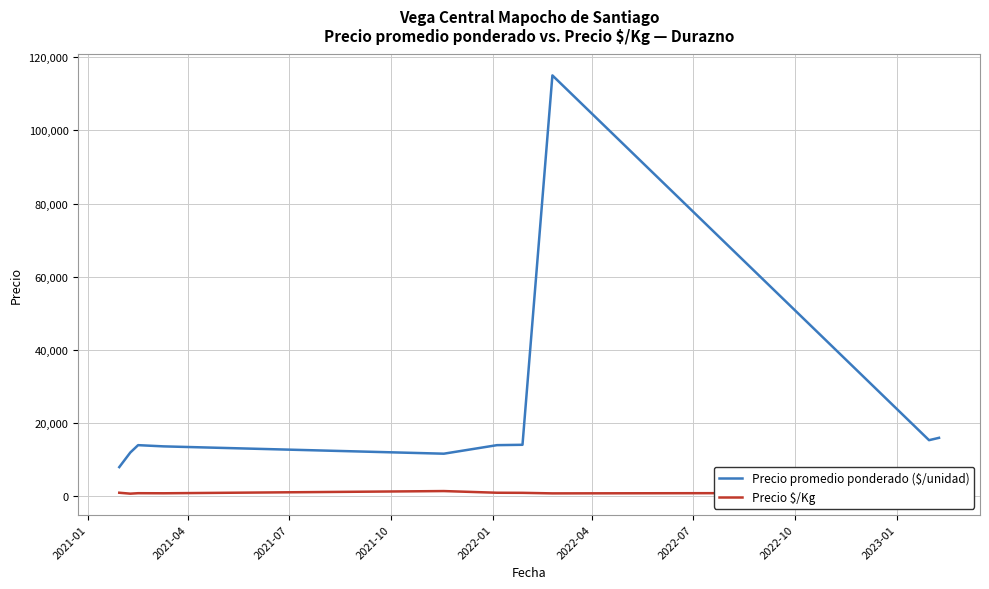

What is the difference between the maximum and minimum values in the Precio promedio ponderado ($/unidad) series?

107000.0